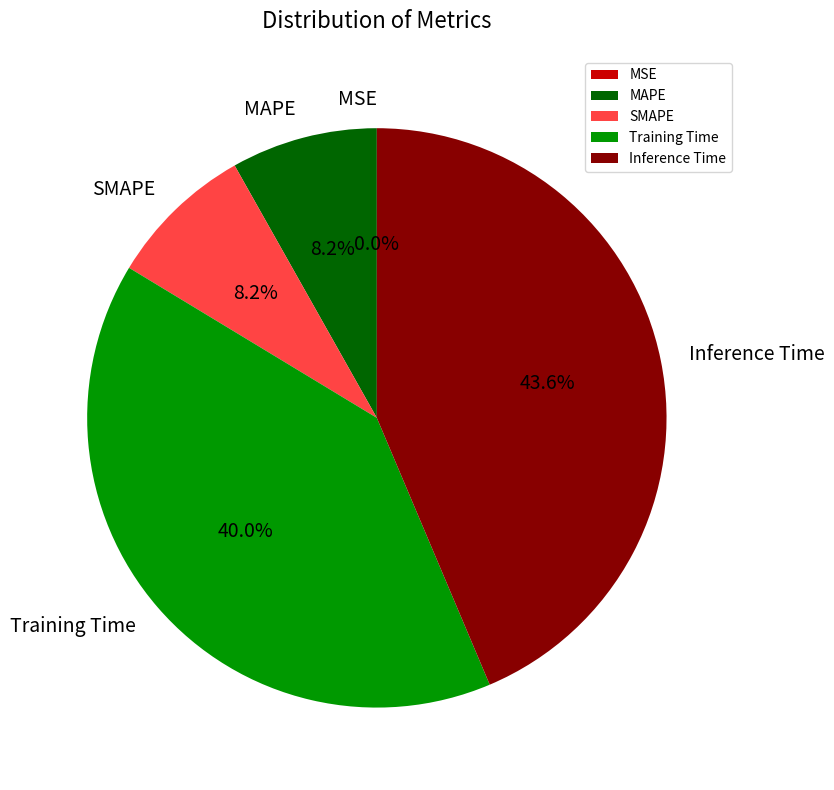

To the nearest percent, what is the combined percentage of Training Time and MSE?

40%